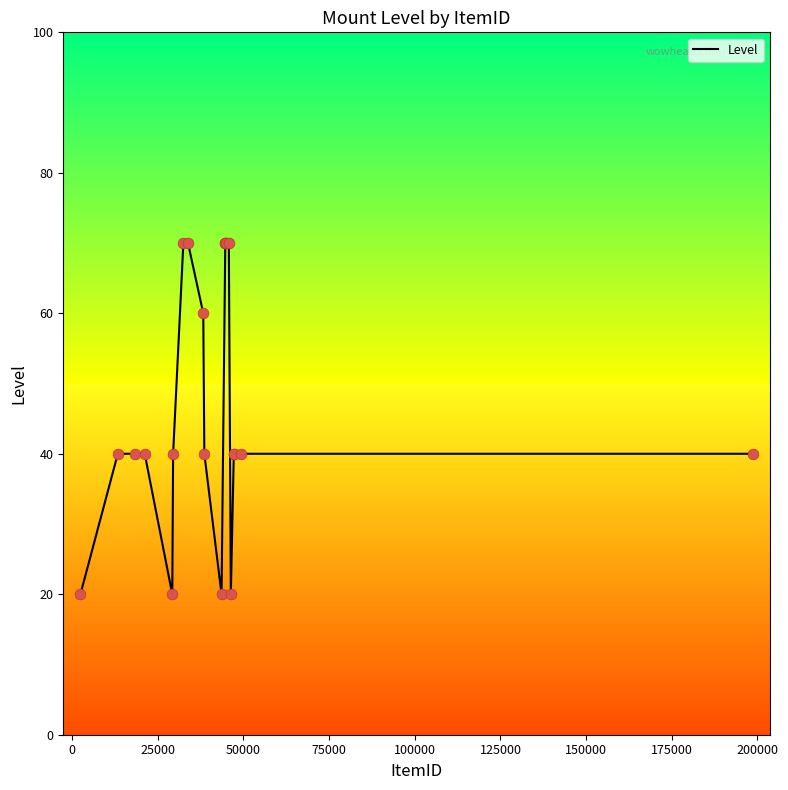

What is the difference between the maximum and minimum values?

50